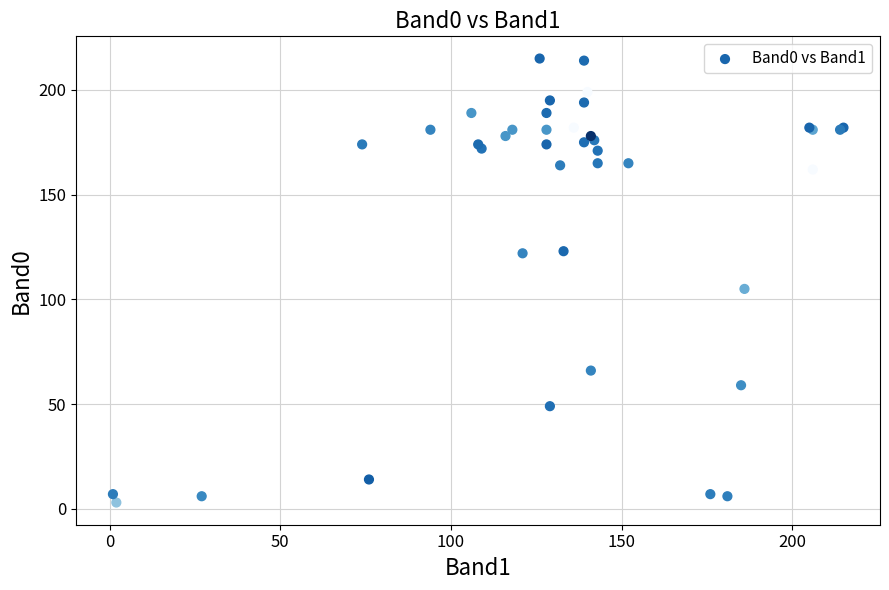

What Y value in the scatter plot is closest to 109?

105